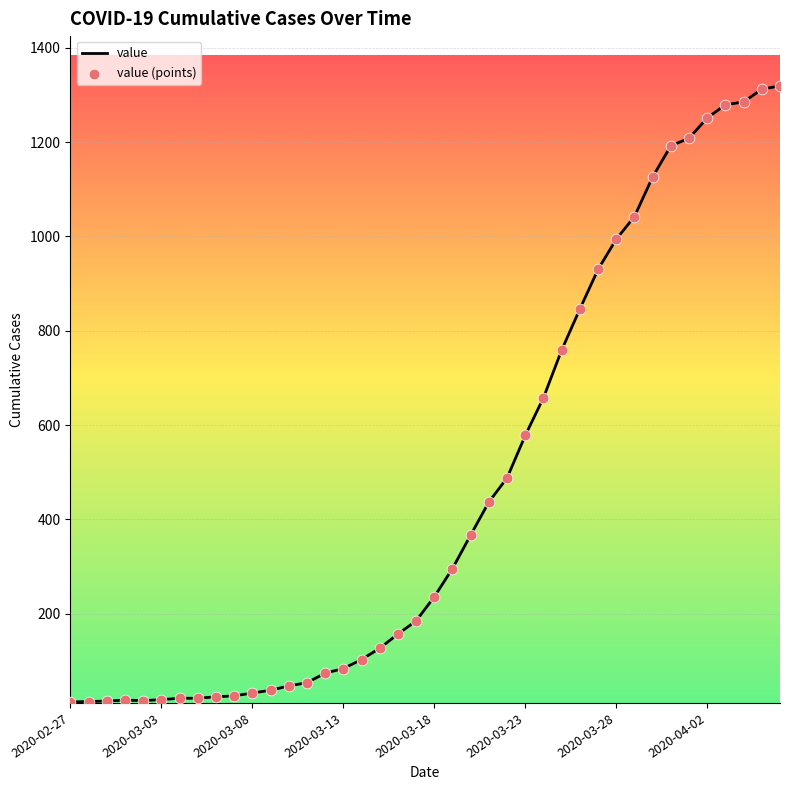

What is the maximum value shown in the chart?

1319